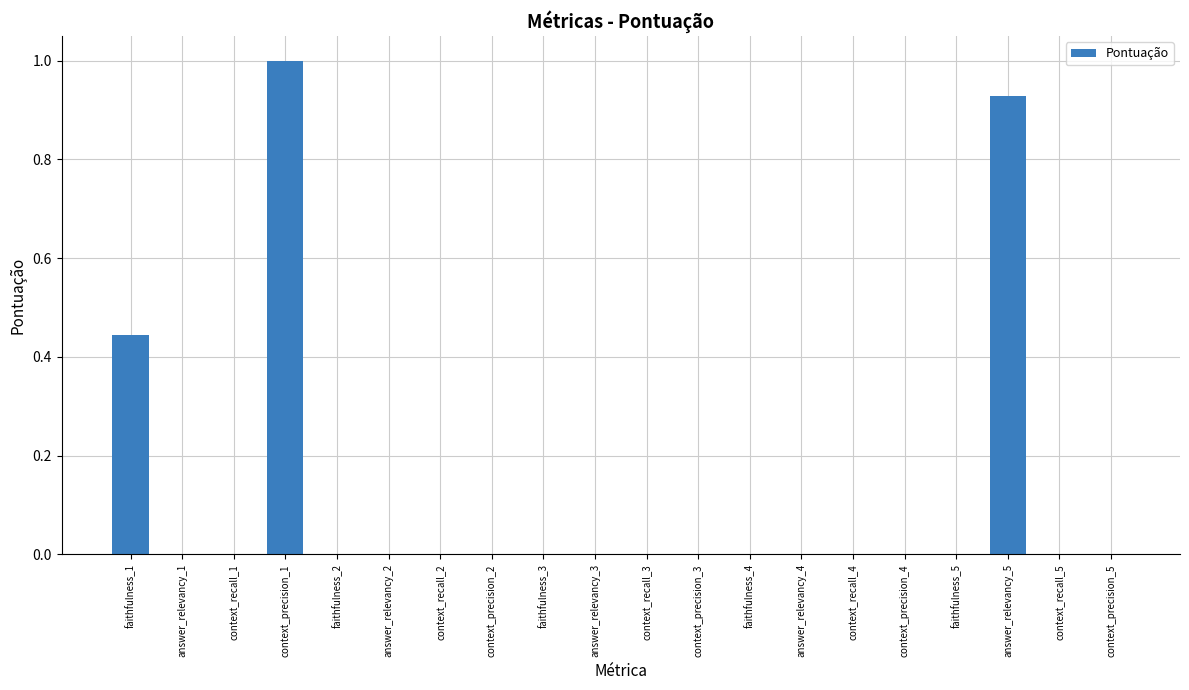

What is the change in value from faithfulness_1 to context_precision_4?

-0.4